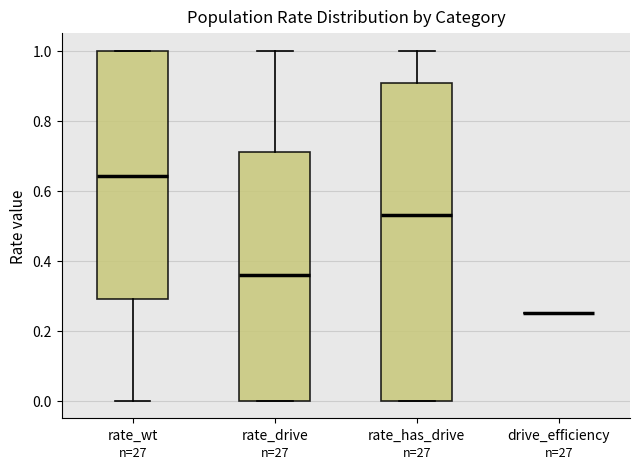

Reading left to right, transcribe this box plot: for each box, give where its median line is, the range the box spans, and where its two whiskers end, as read against the y-axis. The values are not printed on the chart, so give them approximately, as read against the axis.

rate_wt: median 0.64, box 0.28 to 1.00, whiskers 0.00 to 1.00
rate_drive: median 0.36, box 0.00 to 0.72, whiskers 0.00 to 1.00
rate_has_drive: median 0.54, box 0.00 to 0.90, whiskers 0.00 to 1.00
drive_efficiency: box collapsed to a line at 0.26, whiskers 0.26 to 0.26